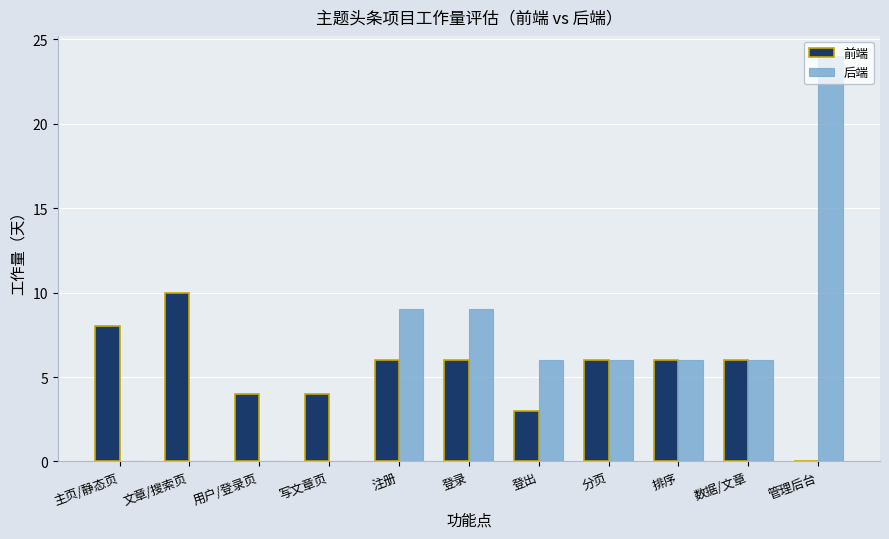

Between 注册 and 分页, which series saw the biggest shift?

后端